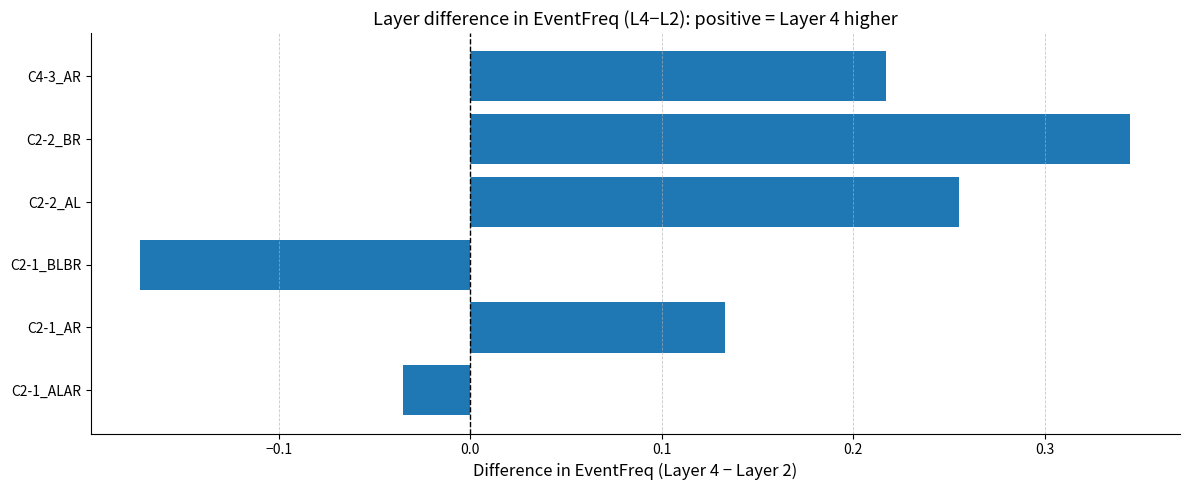

At which label is the value closest to 0?

C2-1_ALAR